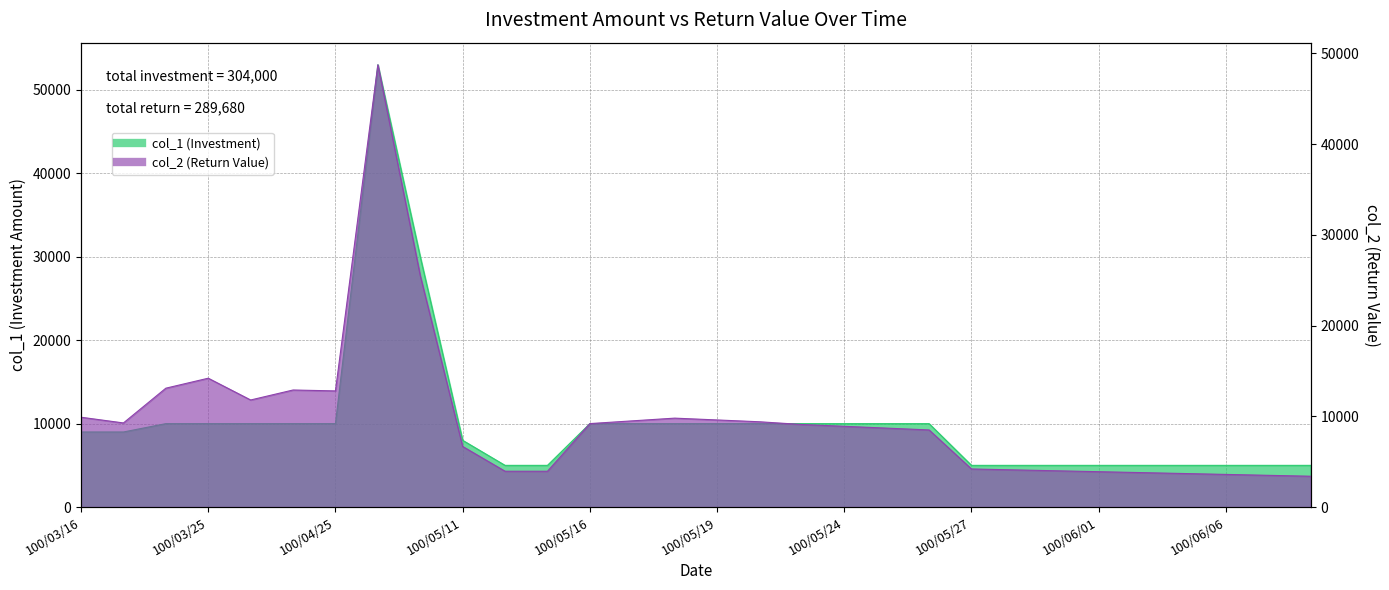

At 17, list the series in order from smallest to largest.

col_2, col_1